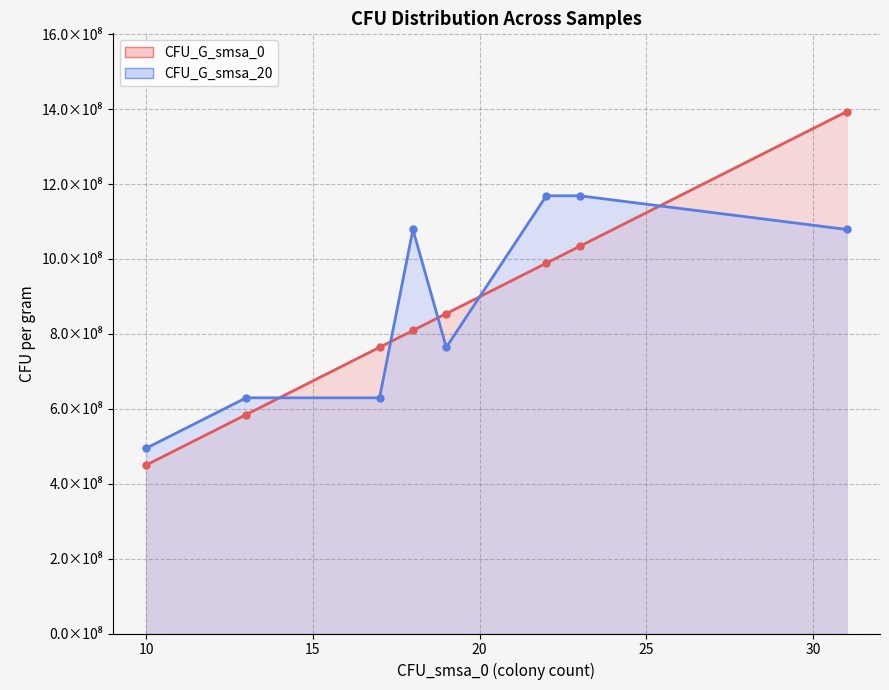

Which series has the largest range (max minus min)?

CFU_G_smsa_0